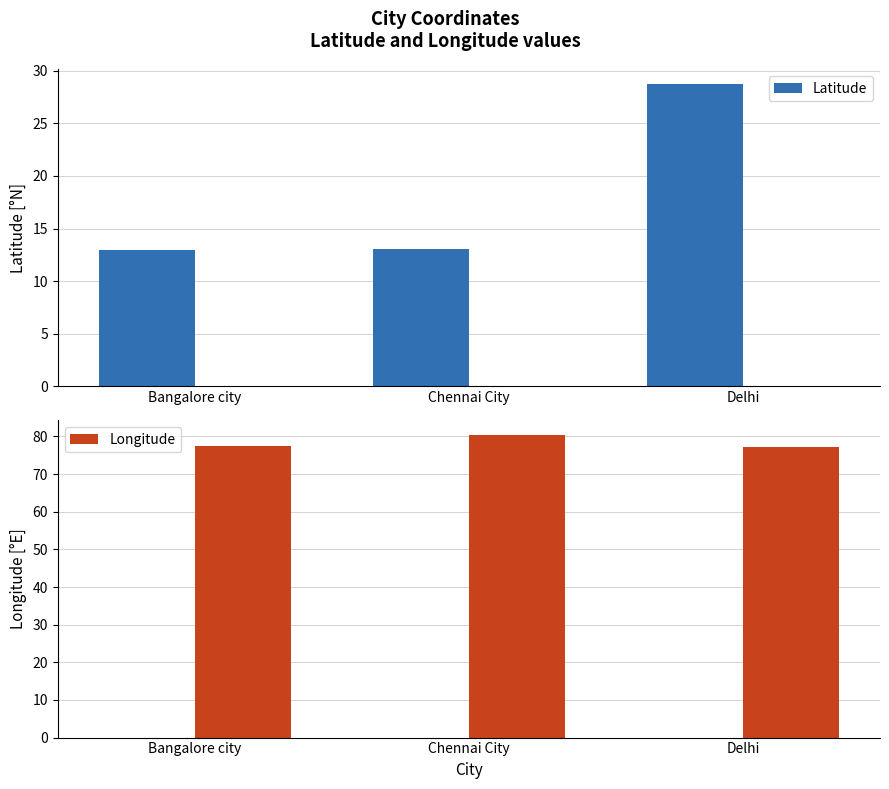

Is it true that Latitude equals 13.0 at Bangalore city?

True